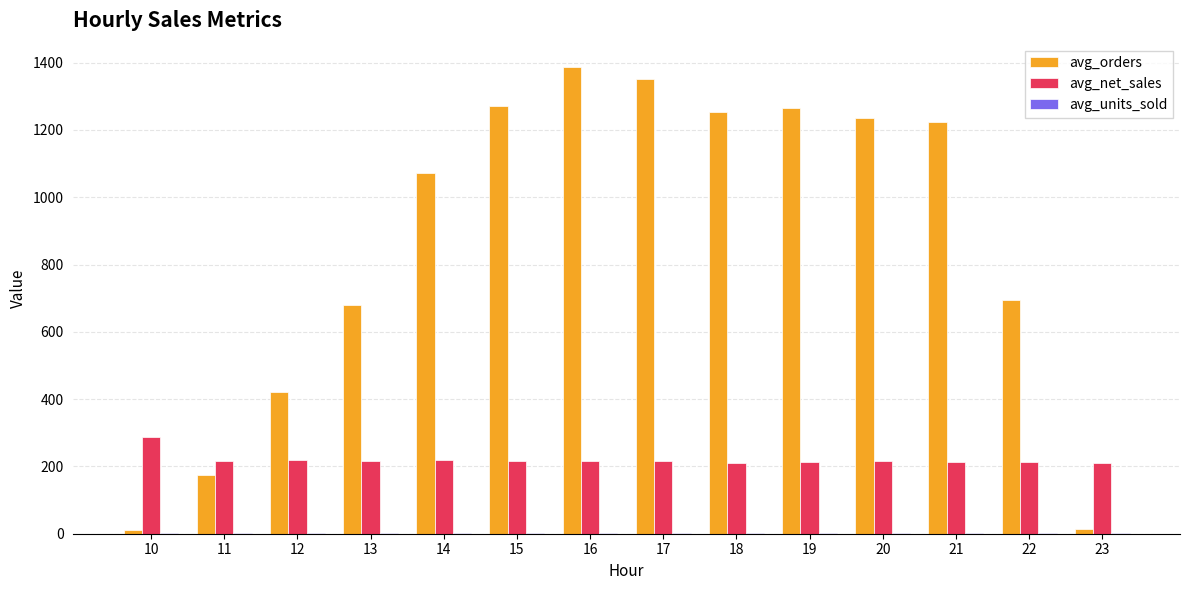

Which series has the largest total across all categories?

avg_orders